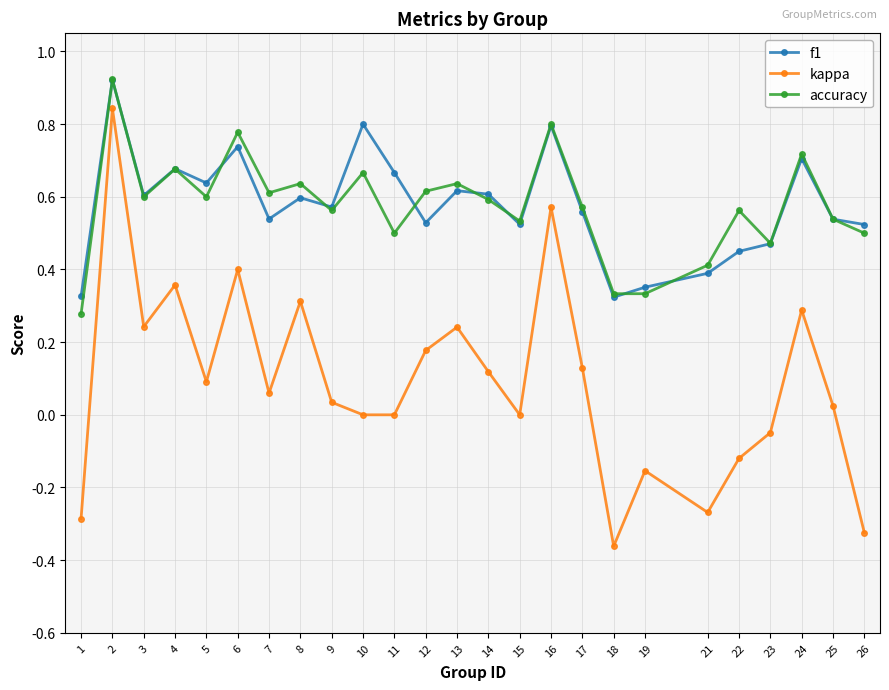

At which category is the sum across all series the highest?

2